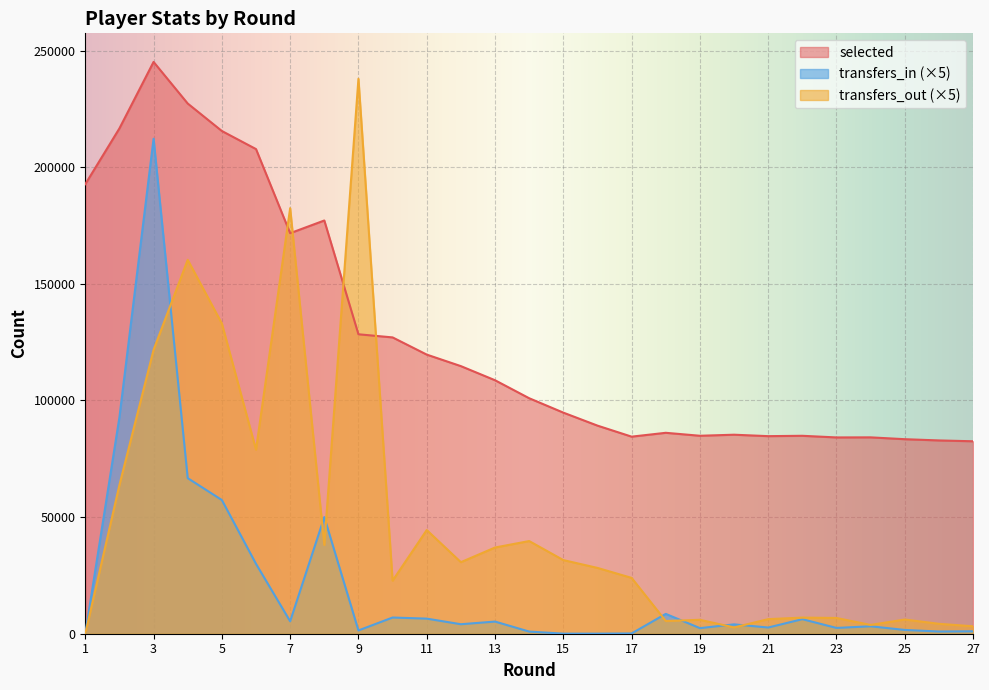

At which label is transfers_in closest to 106105?

2